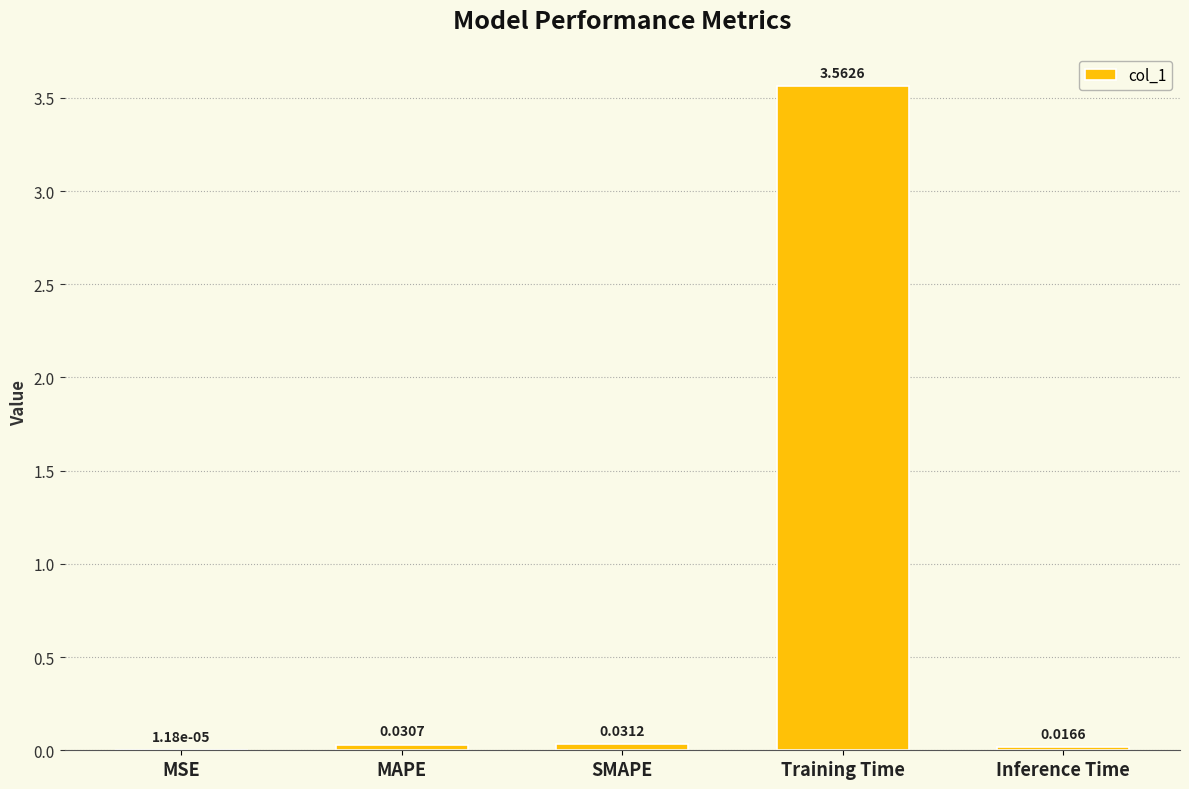

Are the bars grouped side by side (vs. stacked)?

No